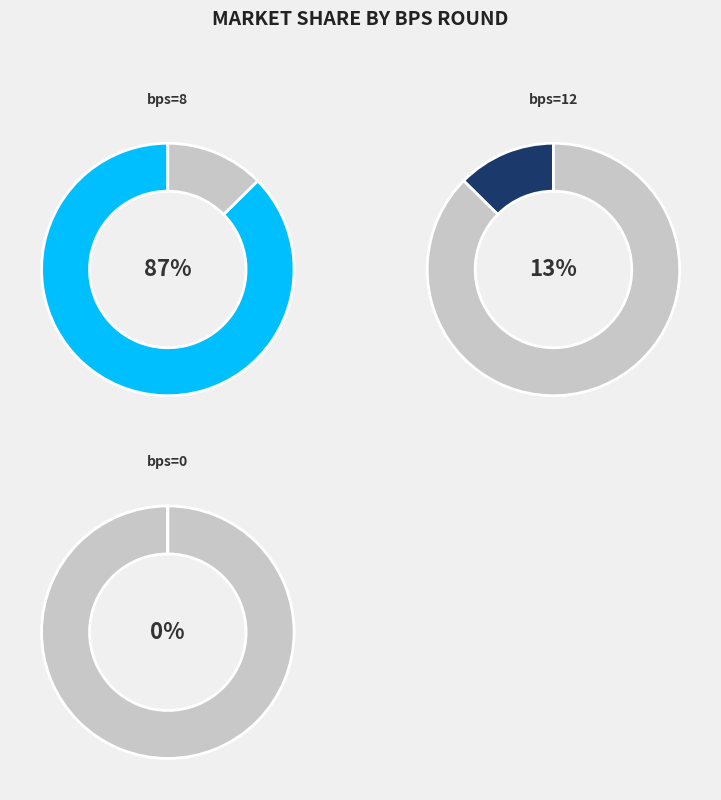

The bps=12 slice represents 24% of the pie. True or false?

False